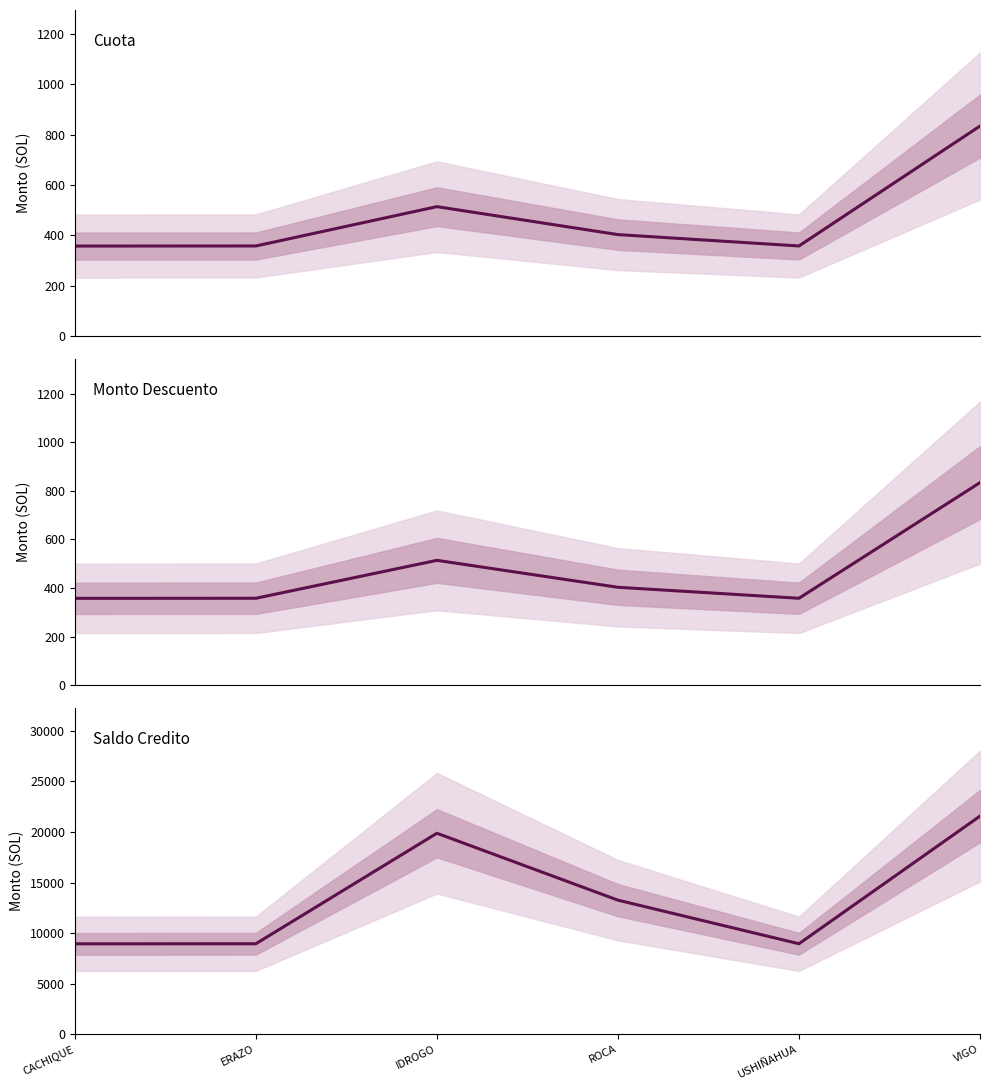

Which label corresponds to the smallest value in the chart?

CACHIQUE